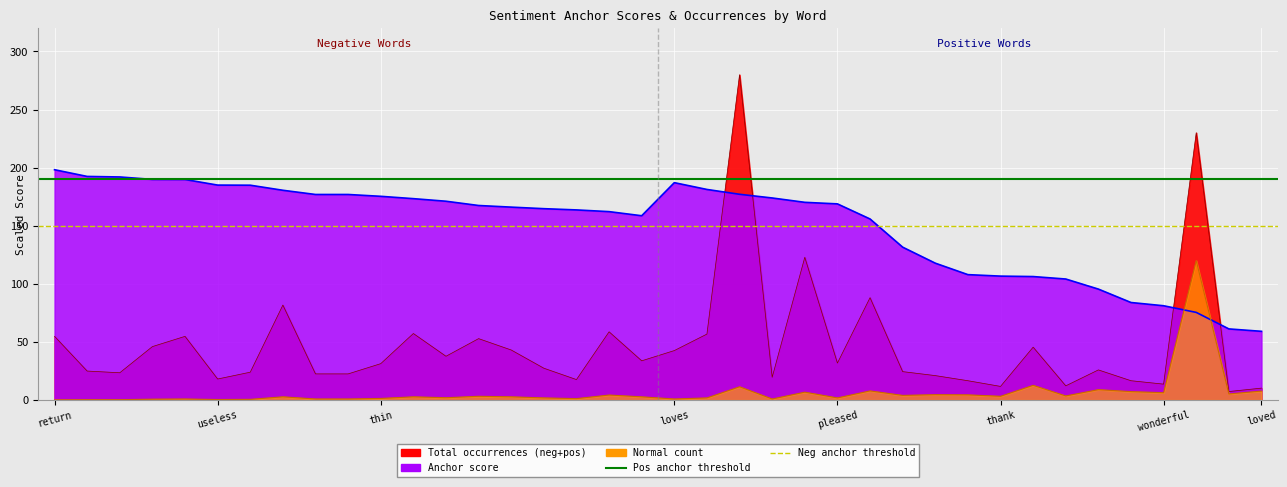

Which has a higher value, return or useless?

return